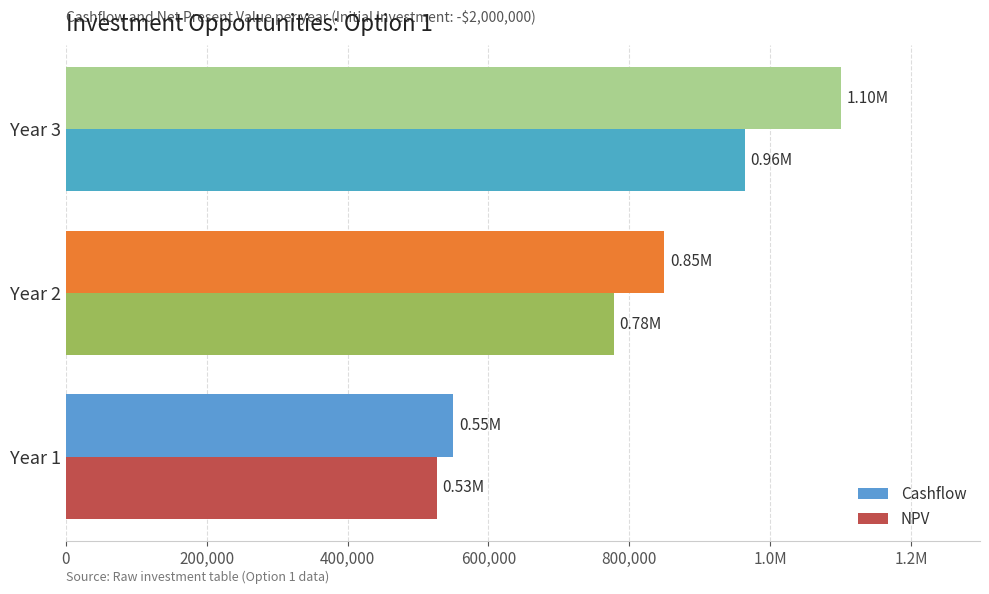

What are all the series names shown in the legend?

Cashflow, NPV